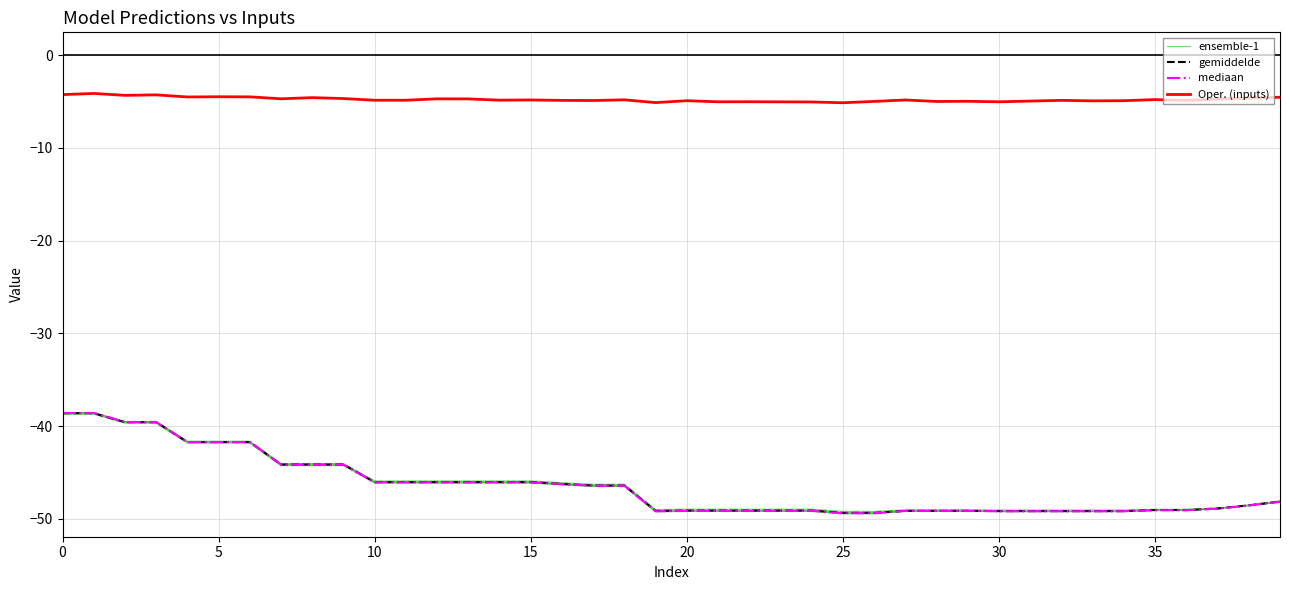

Is it true that Oper. (inputs) equals -5.0 at 21?

True